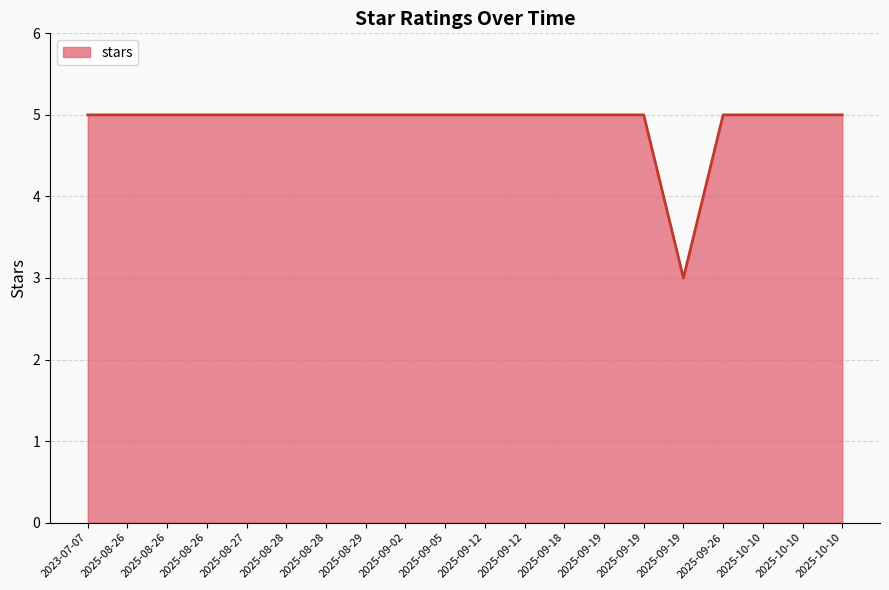

Which label corresponds to the smallest value in the chart?

2025-09-19